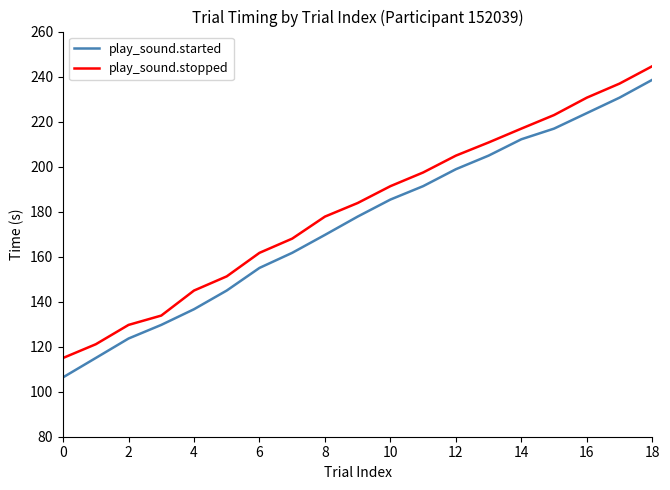

Rank the series by their maximum value, from highest to lowest.

play_sound.stopped, play_sound.started